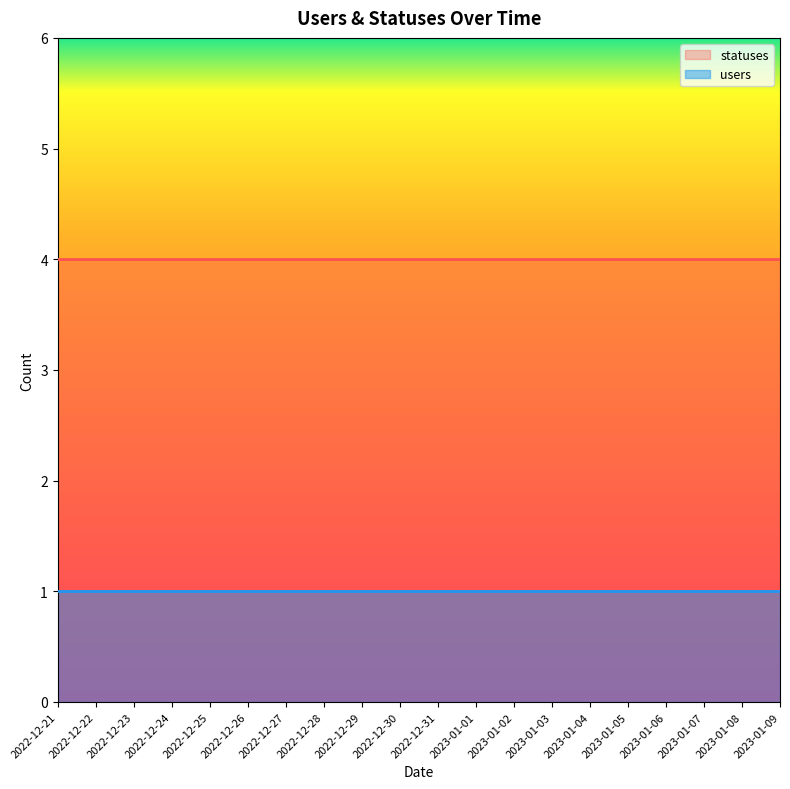

True or false: users and statuses intersect in this chart.

False